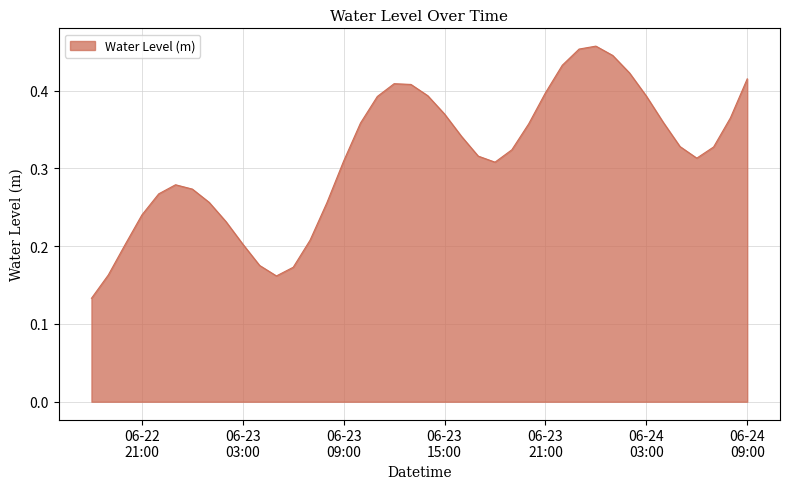

What is the smallest value displayed?

0.1